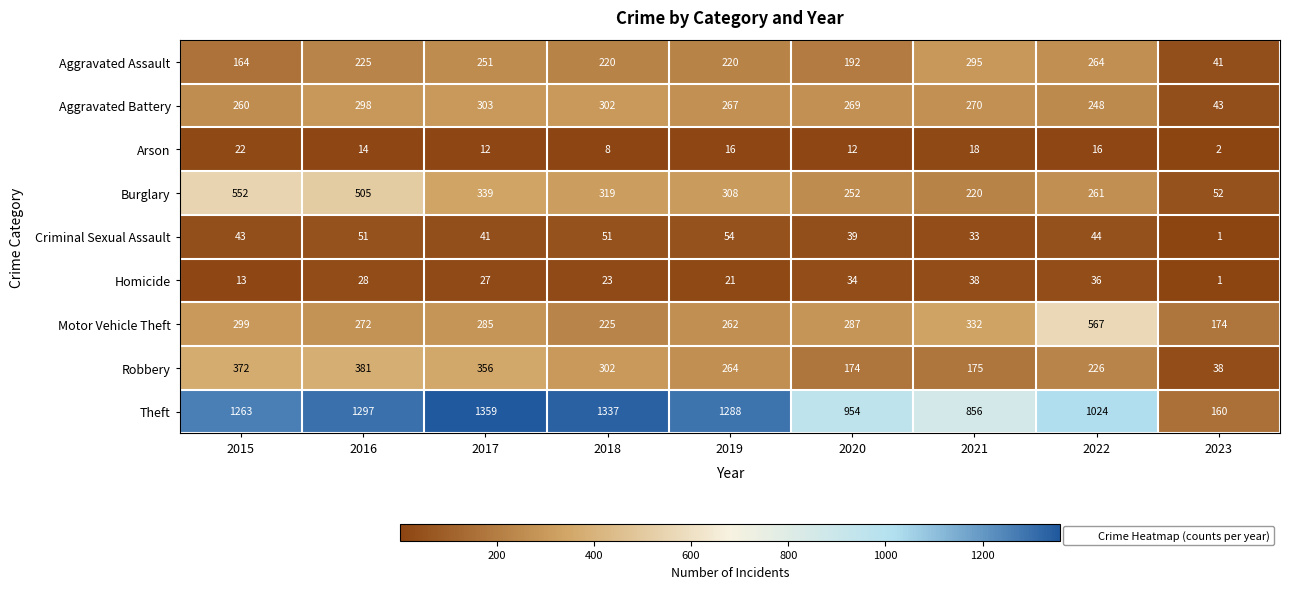

How many distinct data groups are displayed?

9